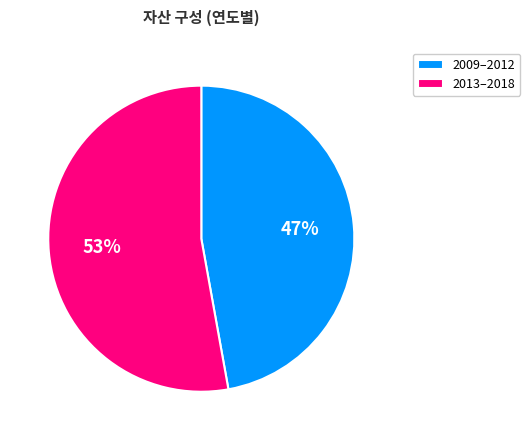

Does any single category account for the majority?

Yes